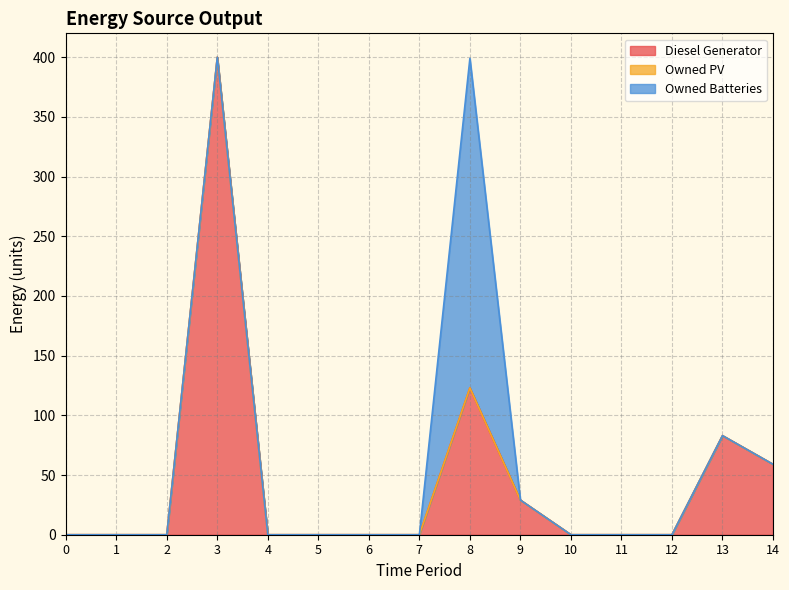

What is the difference between the Diesel Generator values at 9 and 7?

29